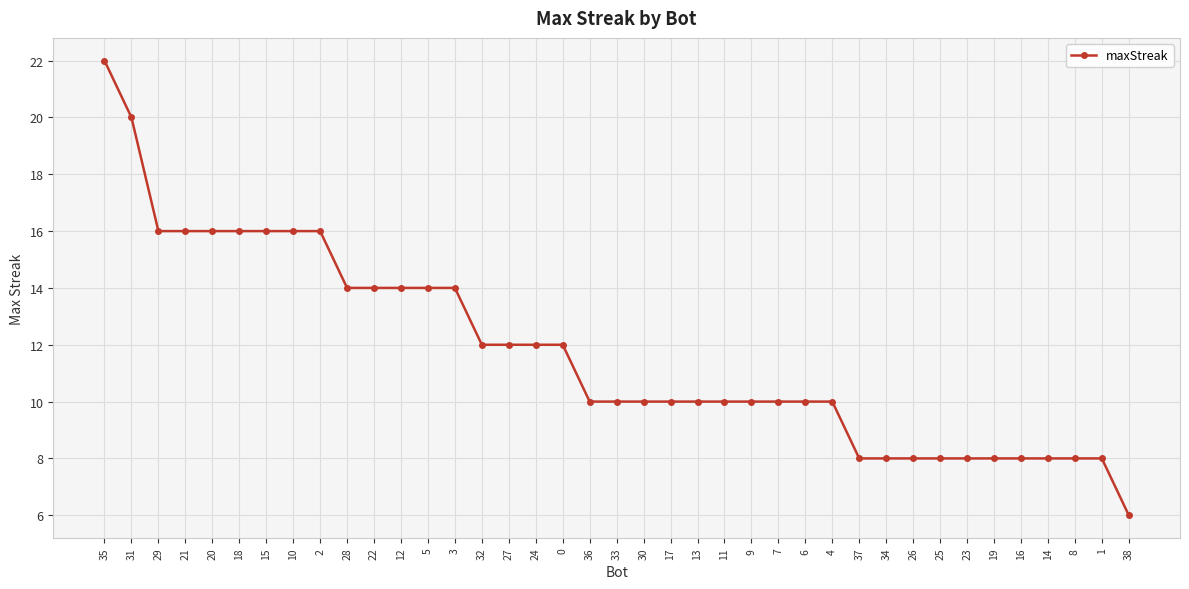

What is the smallest value displayed?

6